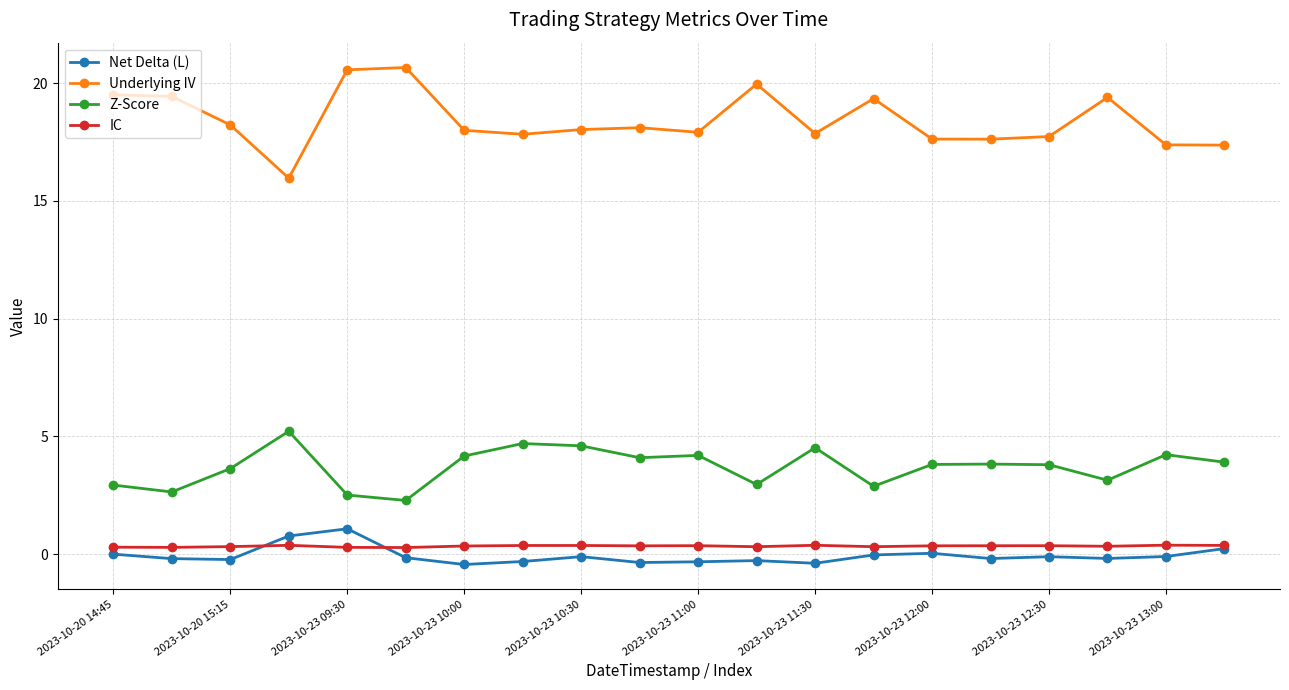

Which series has the largest total across all categories?

Underlying IV